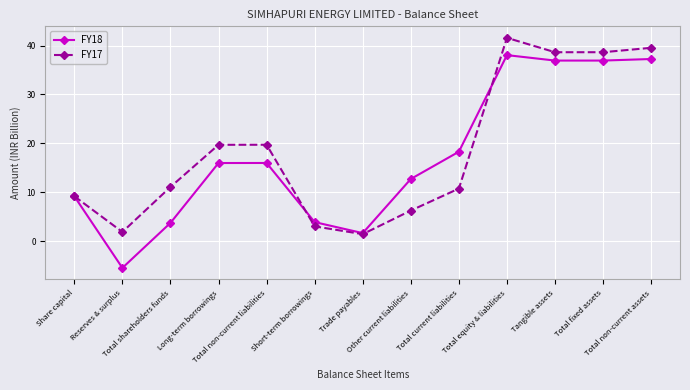

Does the chart have visible grid lines?

Yes